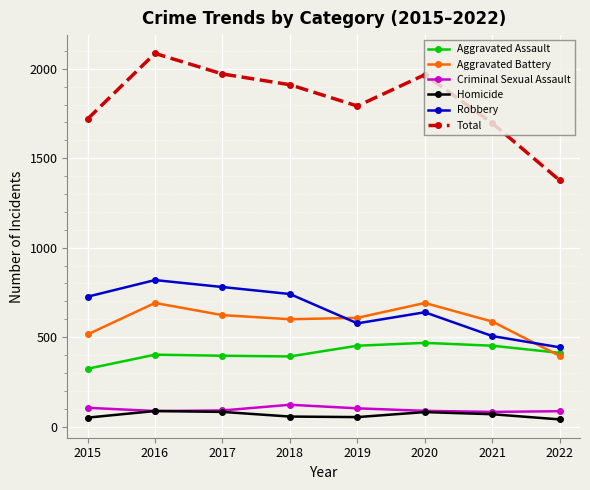

What is the value of the Total point at the 8th from the left?

1376